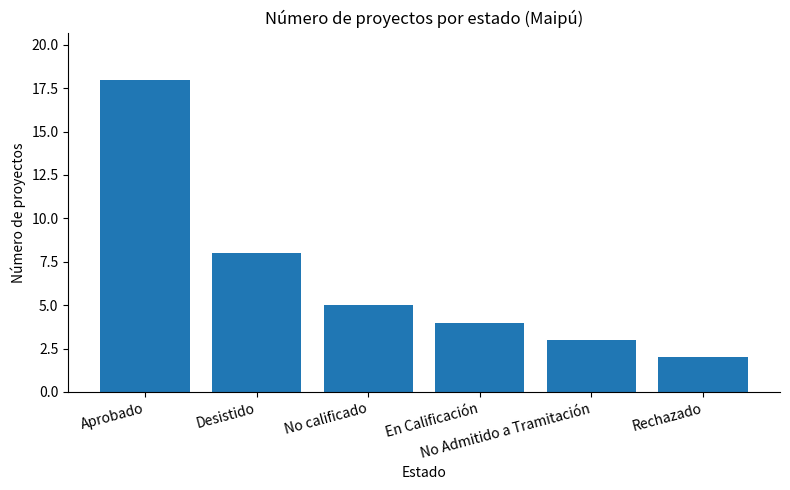

What is the difference between the maximum and minimum values?

16